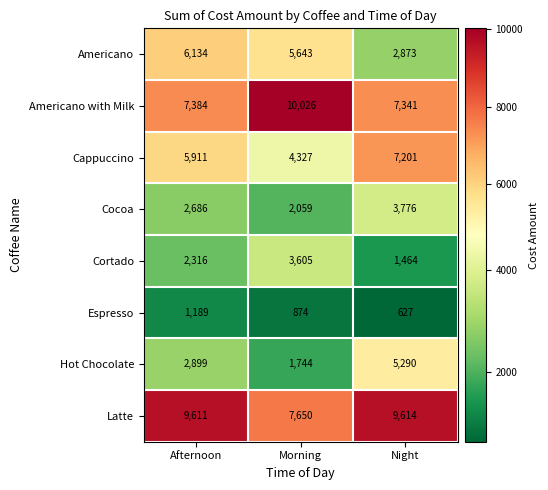

How many series are shown in this chart?

8